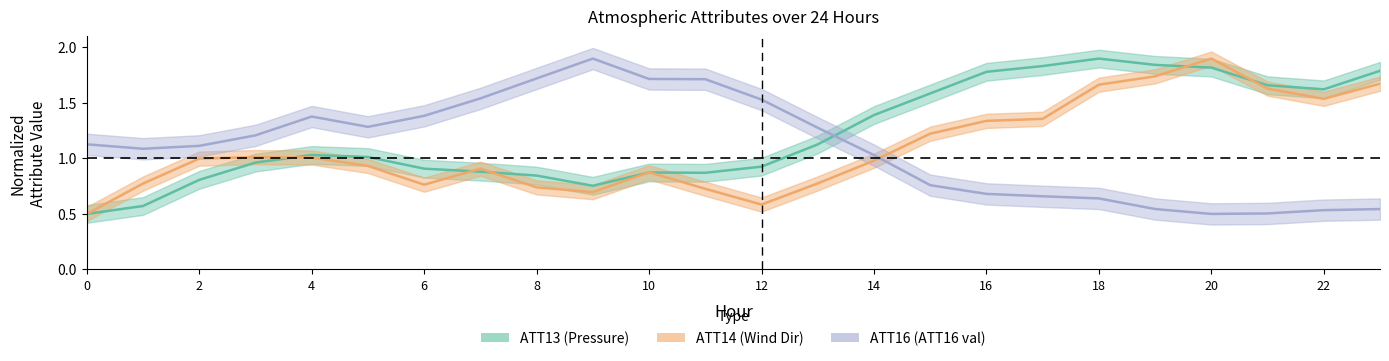

After their last crossing, which series has the higher values: ATT13 or ATT14?

ATT13